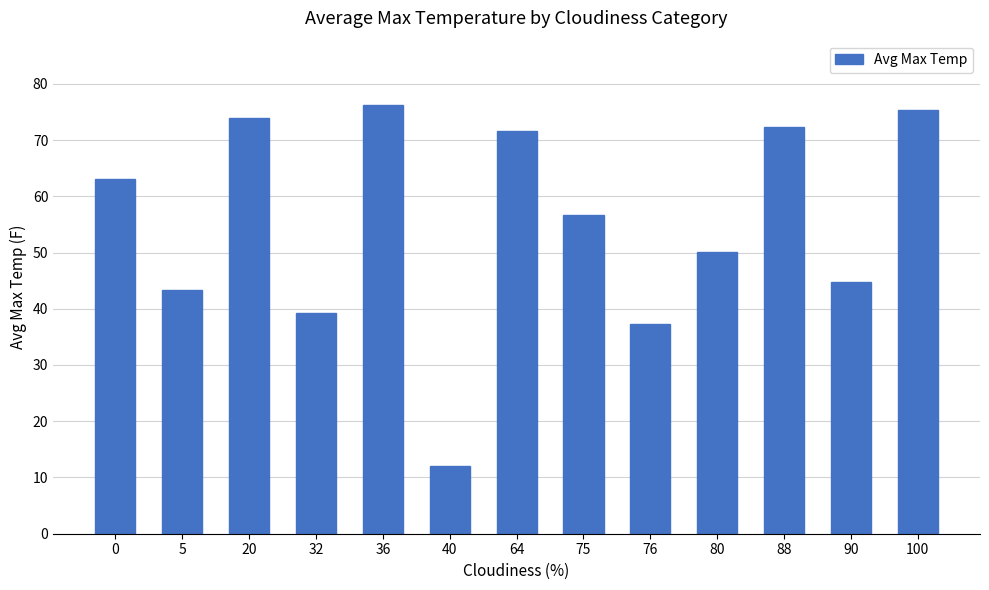

What value does the data have at 100?

75.3